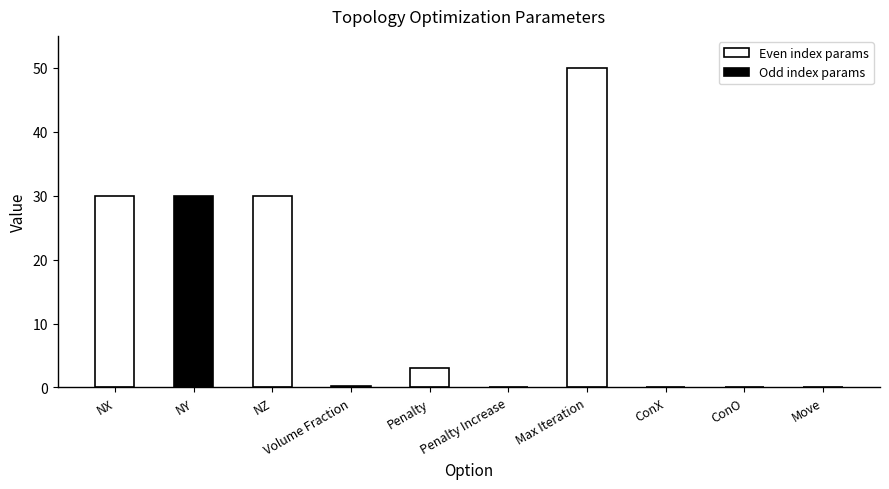

What is the change in value from NX to Penalty?

-27.0